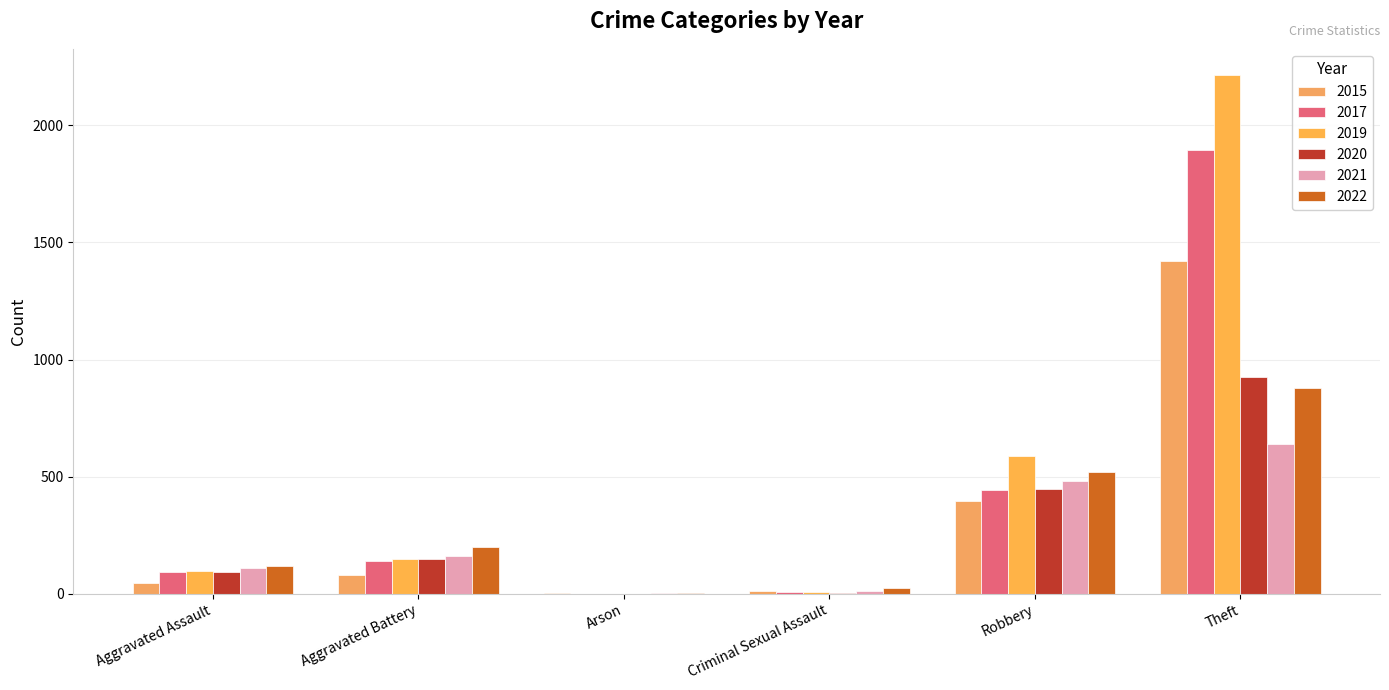

Which category has the lowest value in the 2019 series?

Arson